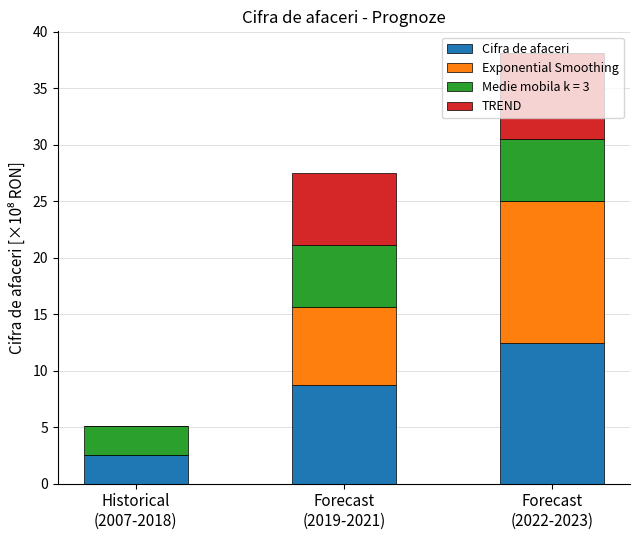

What is the maximum value for Cifra de afaceri?

12.4